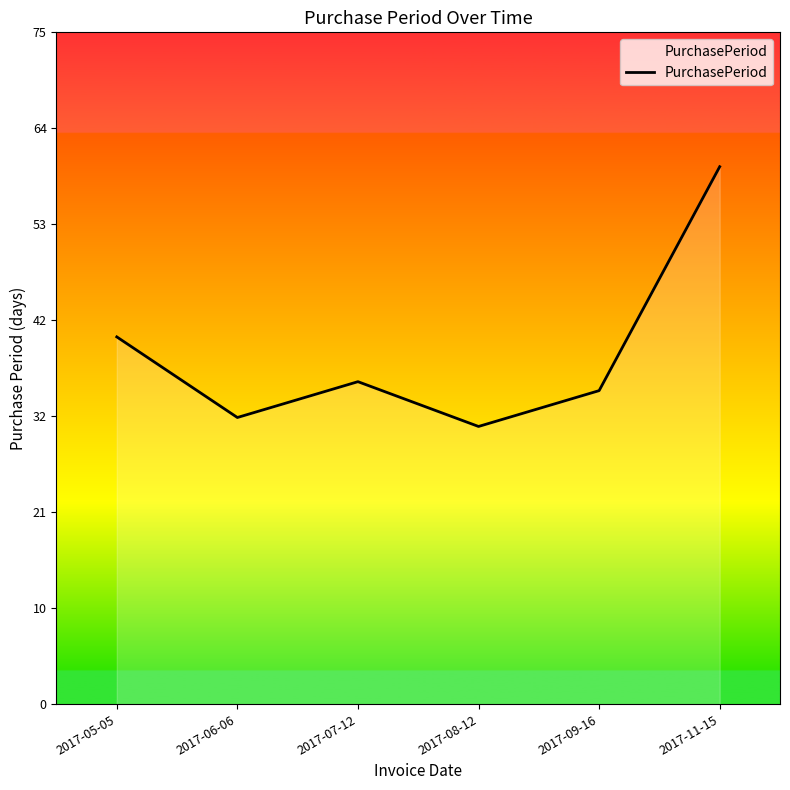

Rank the categories by value from highest to lowest.

2017-11-15, 2017-05-05, 2017-07-12, 2017-09-16, 2017-06-06, 2017-08-12